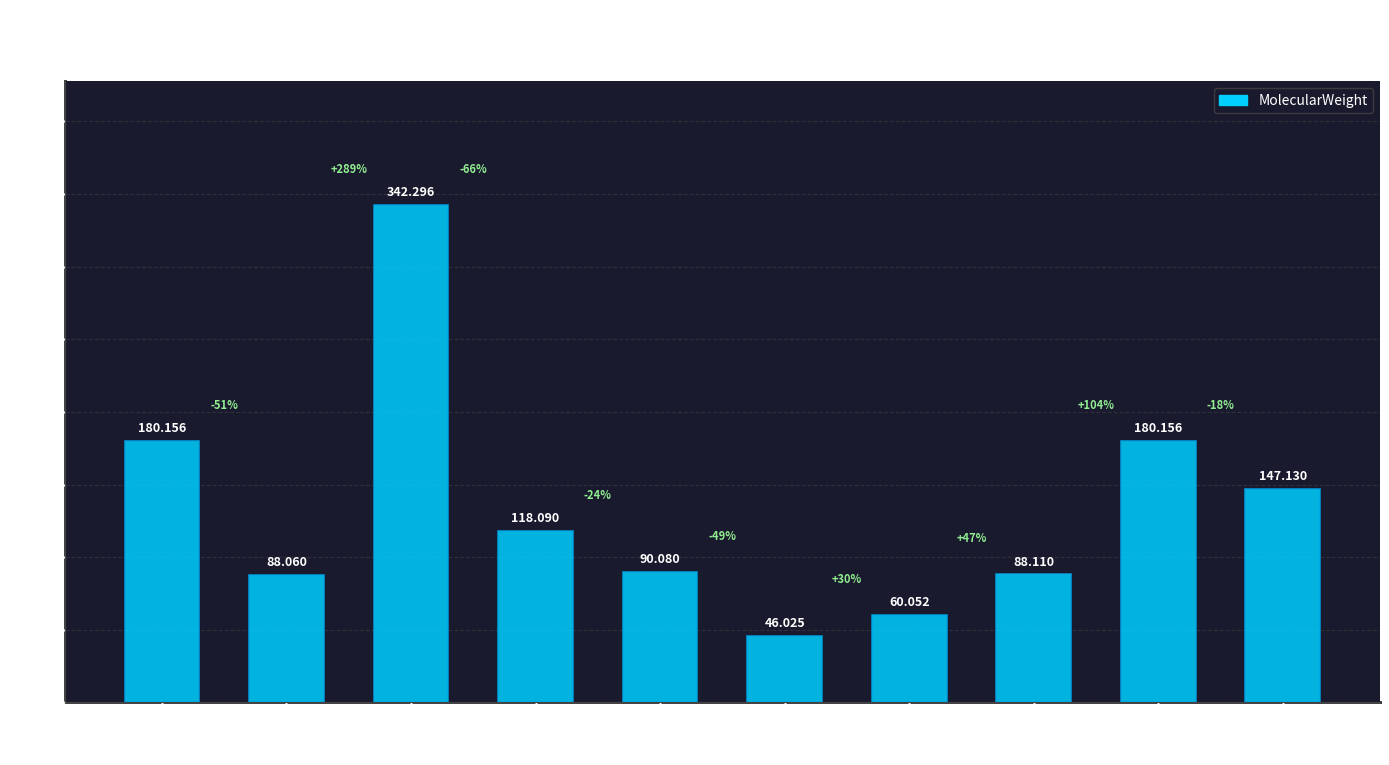

What is the change in value from lactate to mannose?

+90.1